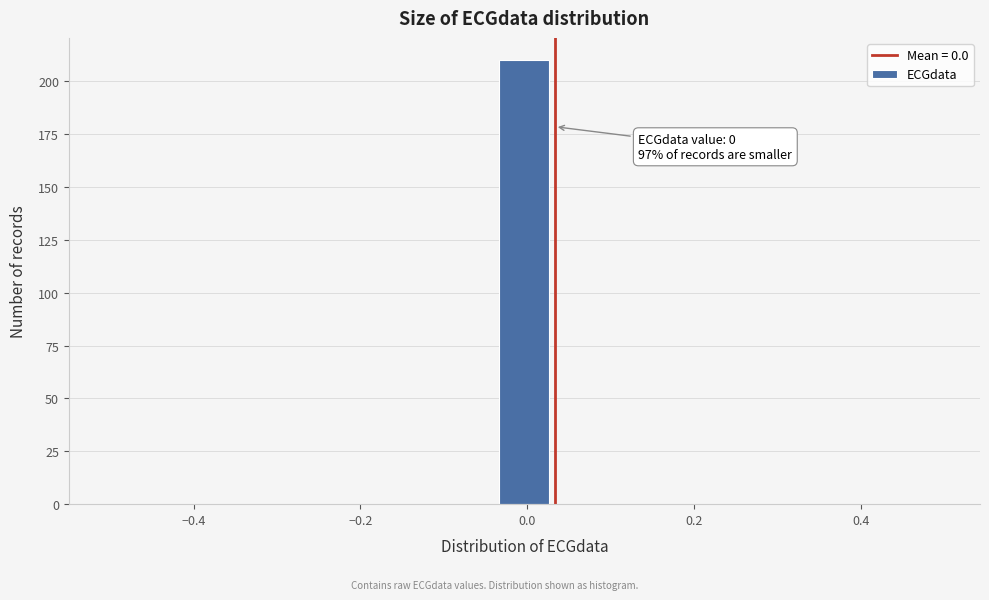

Read against the x-axis, roughly where is the centre of the tallest bar?

0.00